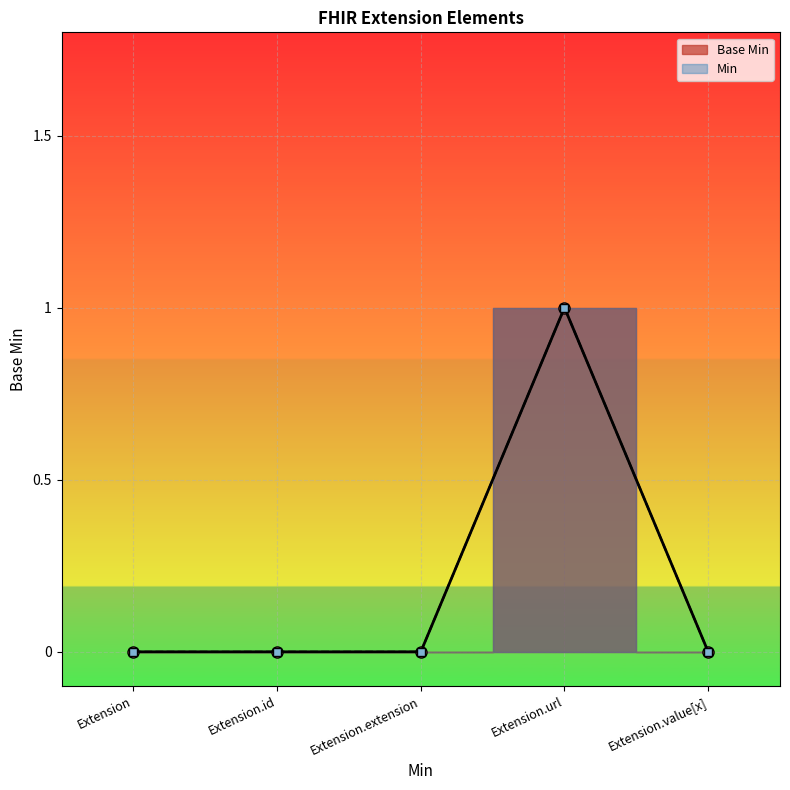

Rank the series by their maximum value, from highest to lowest.

Base Min, Min